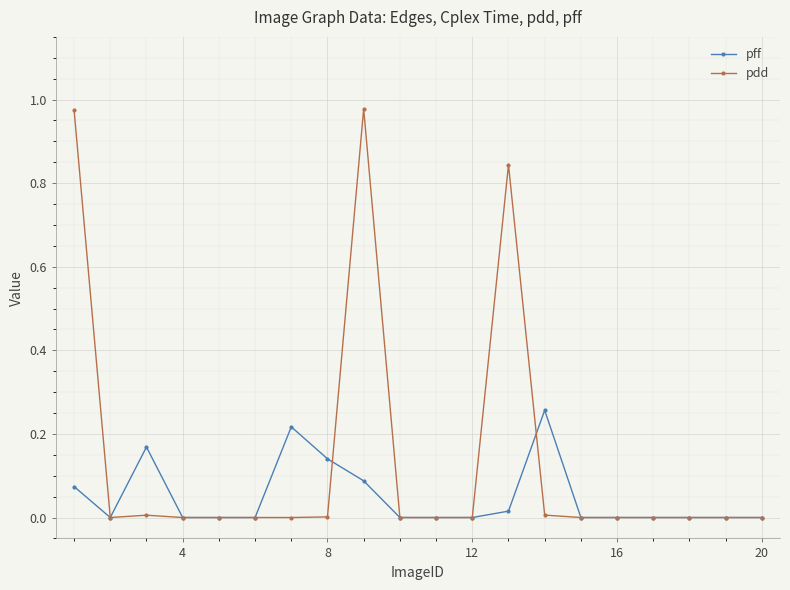

List the series in order of their peak value, lowest first.

pff, pdd